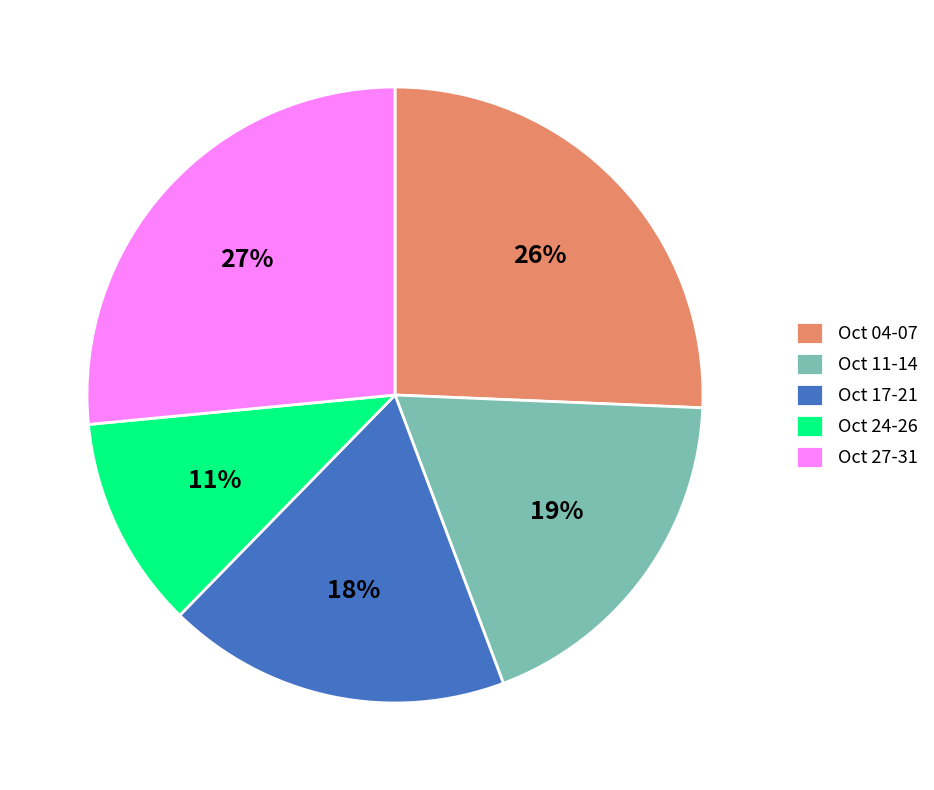

Between Oct 27-31 and Oct 11-14, which is larger?

Oct 27-31